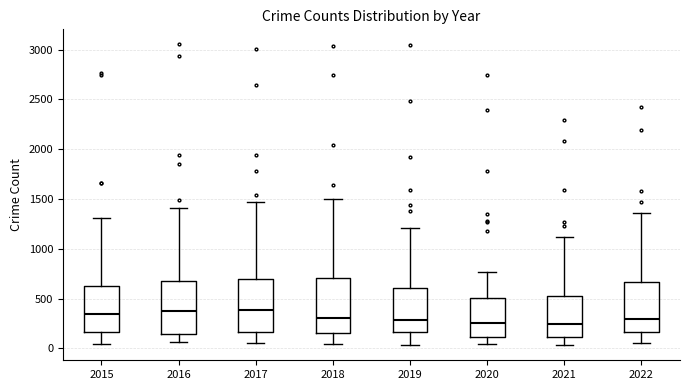

Reading left to right, read every box against the y-axis: the position of its median line, the range the box covers, and the ends of its whiskers. The values are not printed on the chart, so give them approximately, as read against the axis.

2015: median 350, box 150 to 650, whiskers 50 to 1300
2016: median 400, box 150 to 650, whiskers 50 to 1400
2017: median 400, box 150 to 700, whiskers 50 to 1450
2018: median 300, box 150 to 700, whiskers 50 to 1500
2019: median 300, box 150 to 600, whiskers 50 to 1200
2020: median 250, box 100 to 500, whiskers 50 to 750
2021: median 250, box 100 to 550, whiskers 50 to 1100
2022: median 300, box 150 to 650, whiskers 50 to 1350